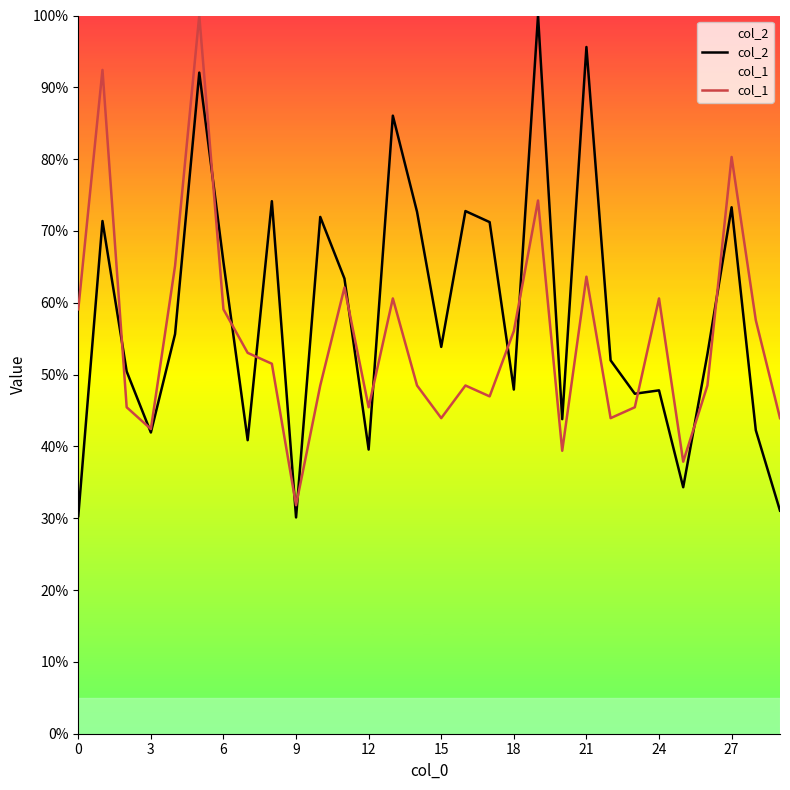

What is the label of the 27th point from the left?

26